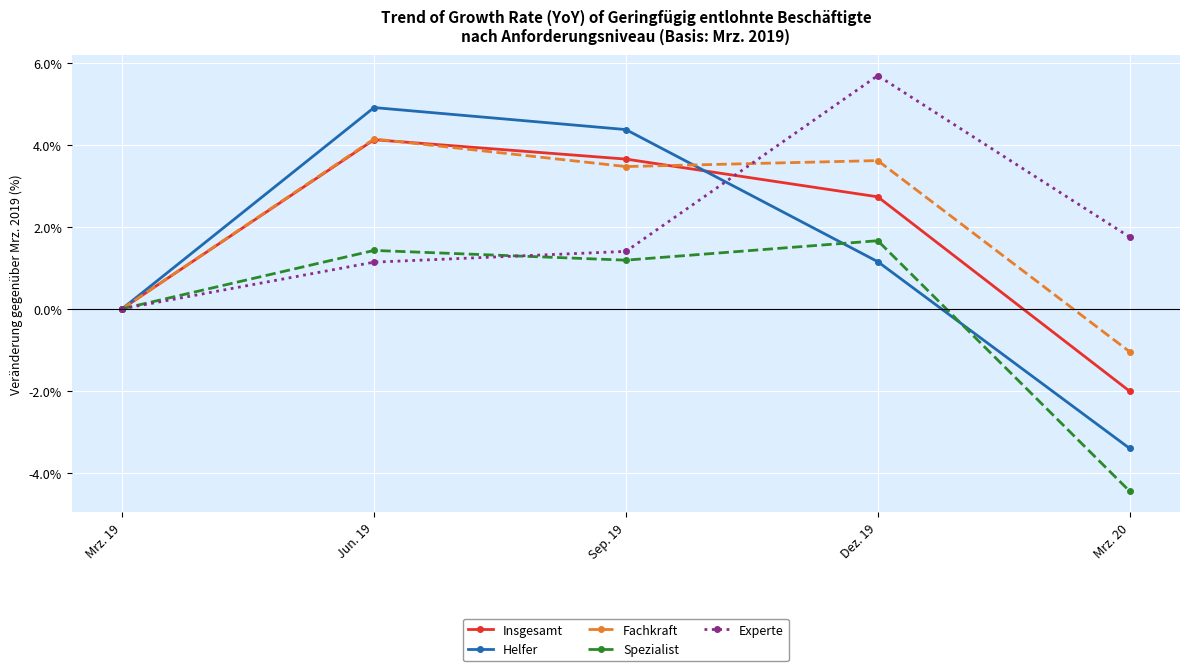

Is the value of Insgesamt at Sep. 19 greater than the value of Experte at Jun. 19?

Yes